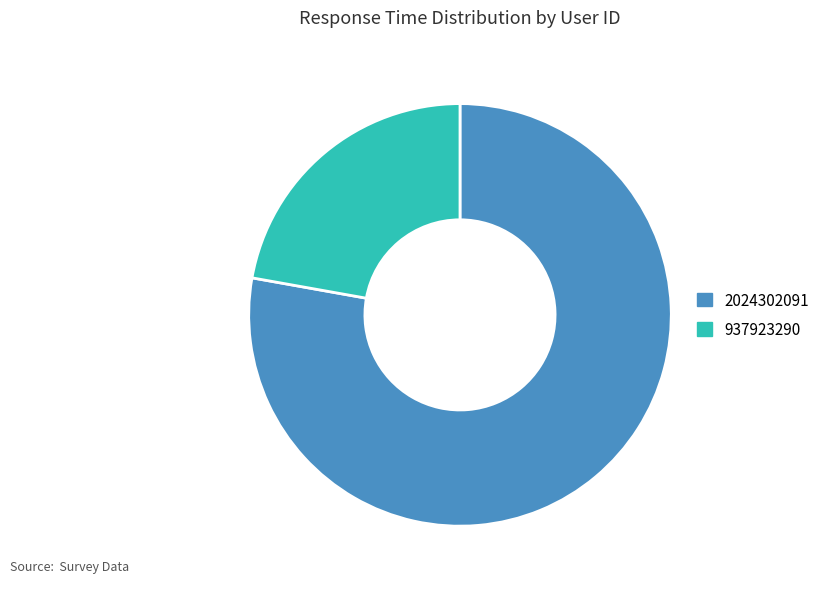

Rank the categories by value from lowest to highest.

937923290, 2024302091